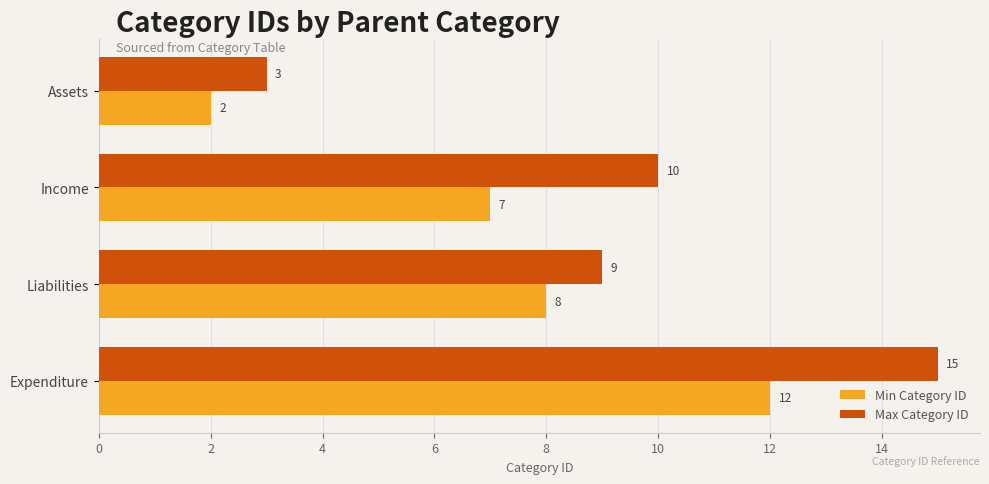

How many data points in Min Category ID are less than 8?

2